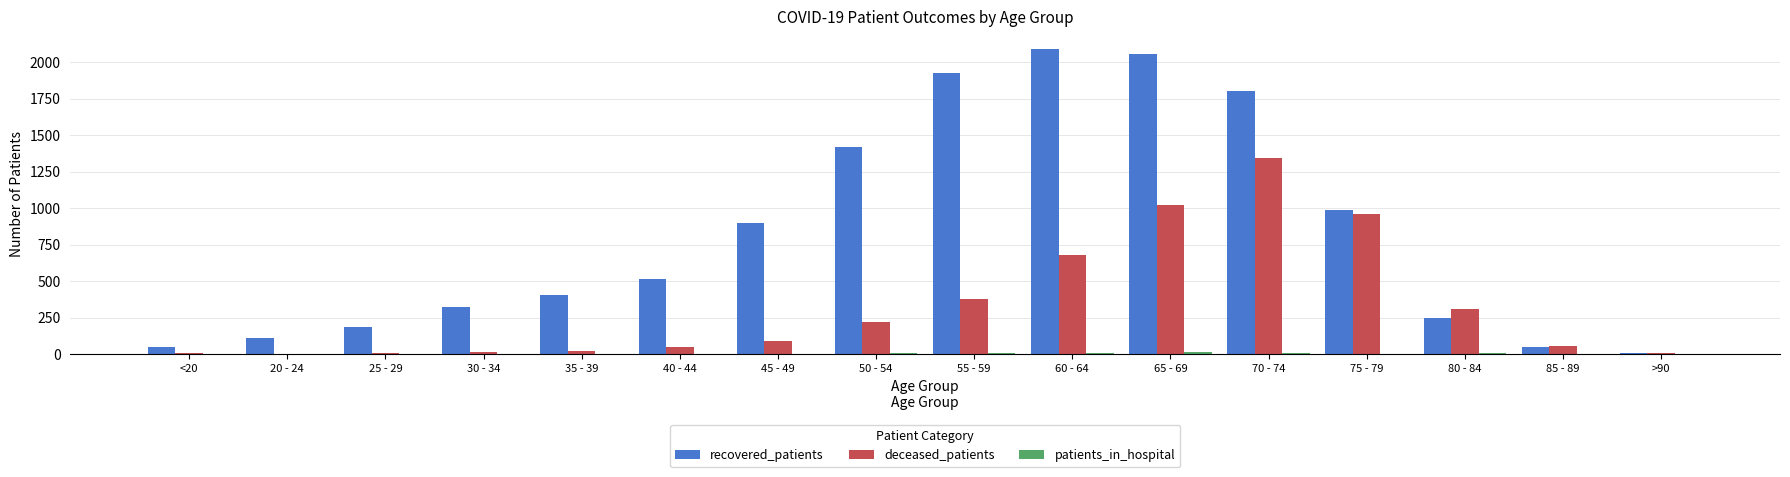

The value of deceased_patients at 85 - 89 is 55. True or false?

True